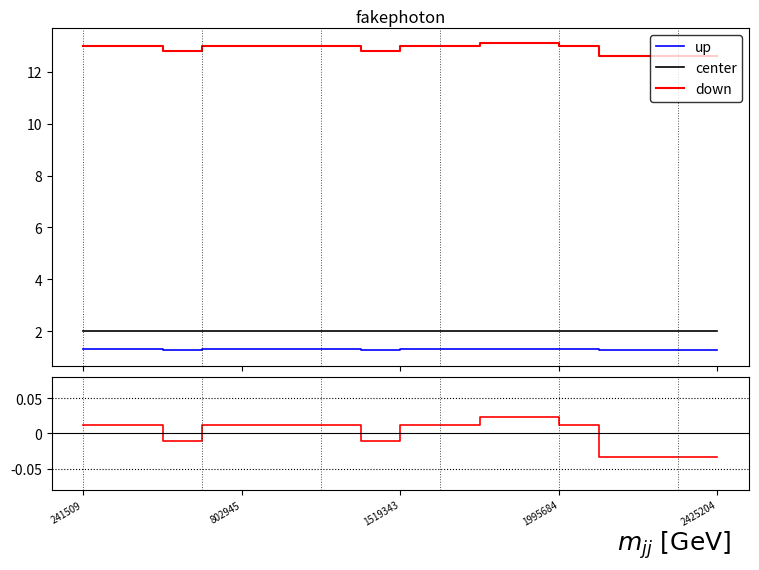

What value does the center series have at 2425204?

2.0